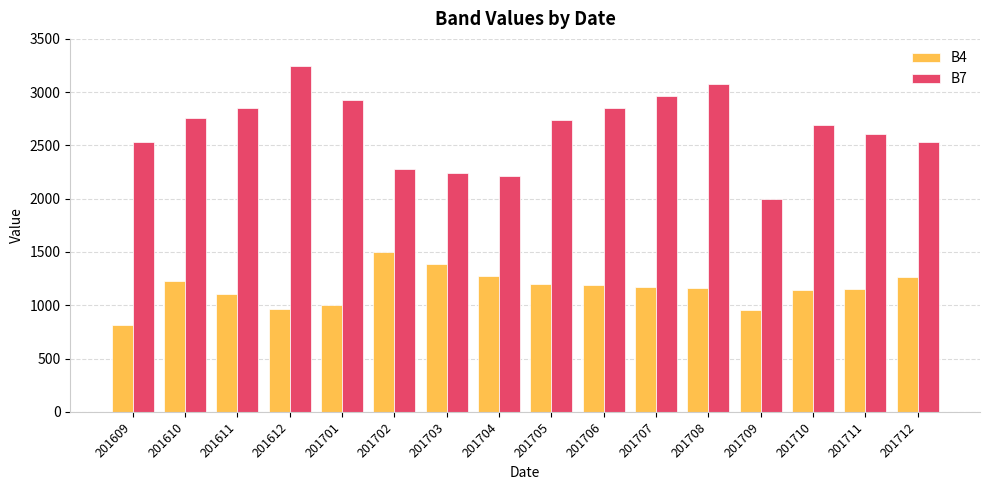

Rank the series at 201709 from highest to lowest value.

B7, B4